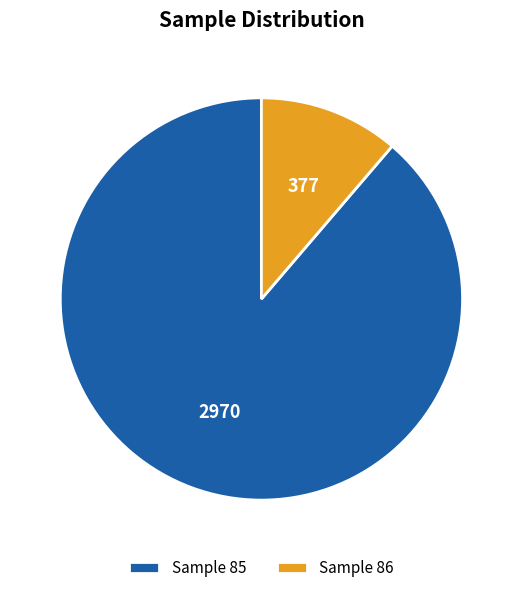

Is the sum of Sample 86 and Sample 85 greater than half?

Yes